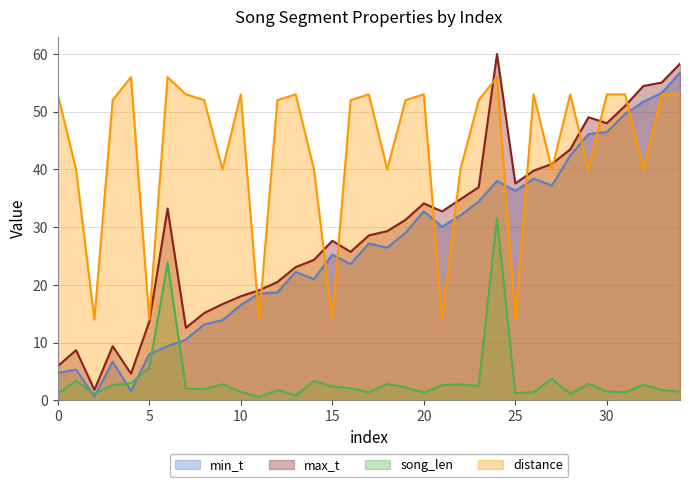

At which category is the sum across all series the highest?

24